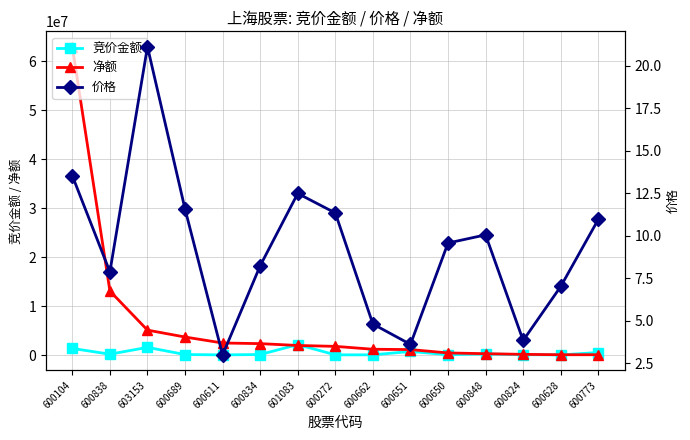

At which category is the sum across all series the highest?

600104